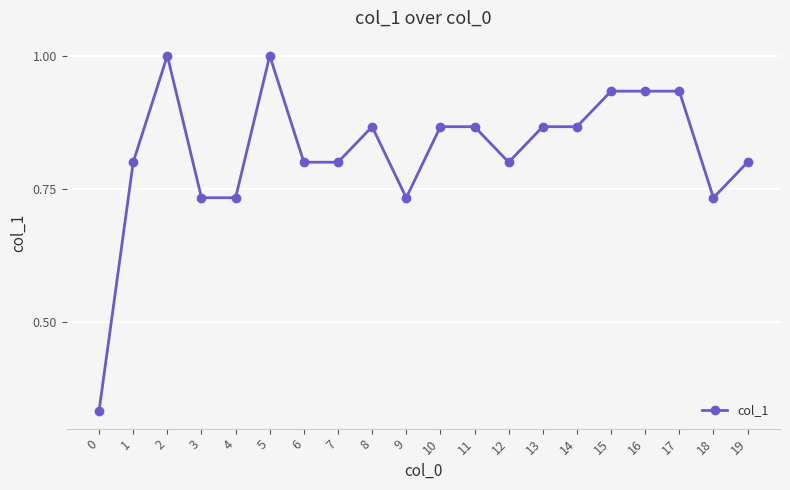

Is it true that the value at 7 is 1.3?

False